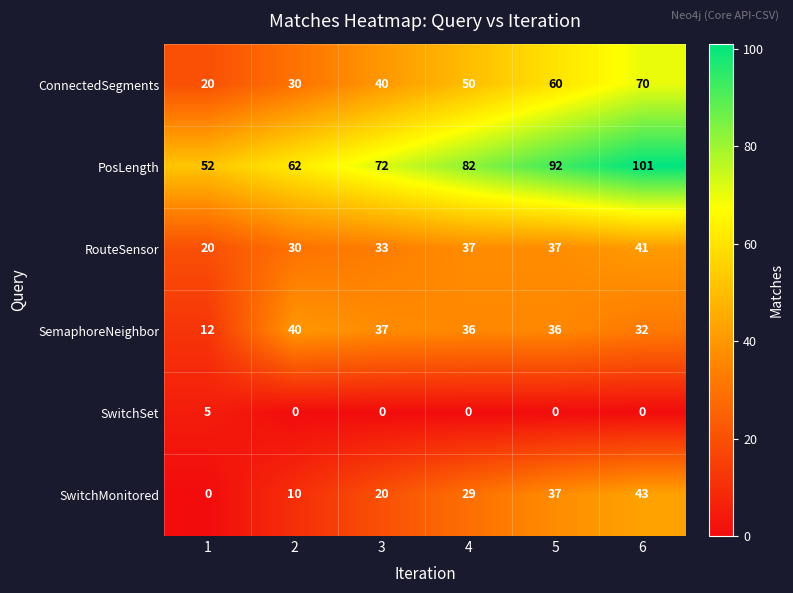

How many SwitchMonitored values are between 10 and 37?

4